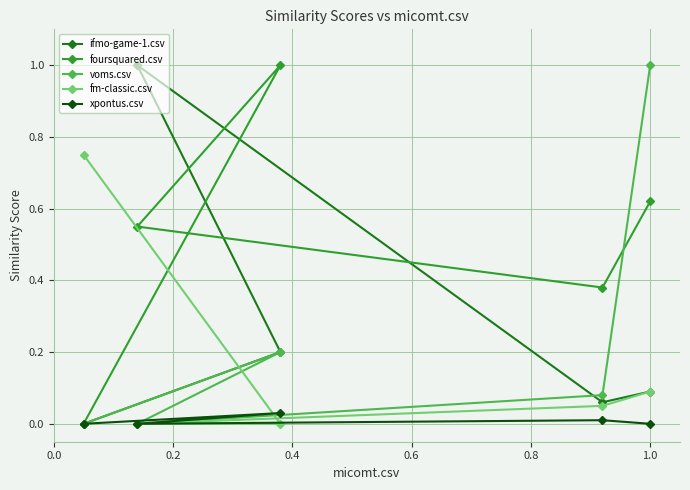

What is the maximum value shown in the chart?

1.0